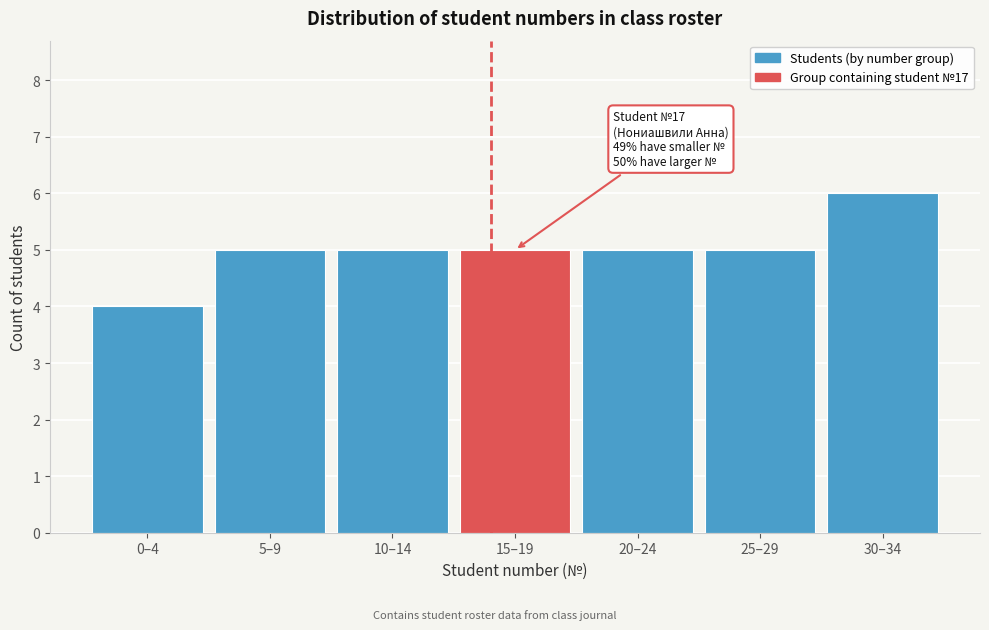

Reading left to right, extract all data points from this chart.

4	5	5	5	5	5	6